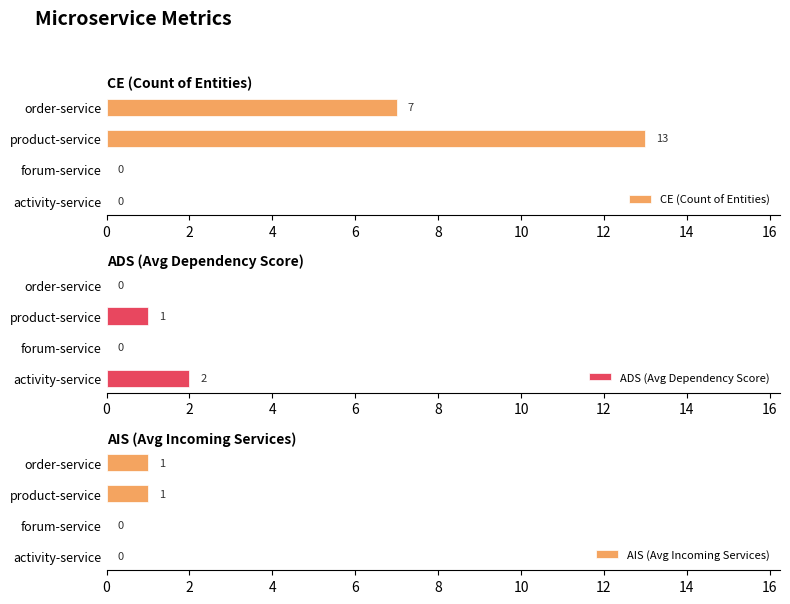

Are the bars grouped side by side (vs. stacked)?

Yes